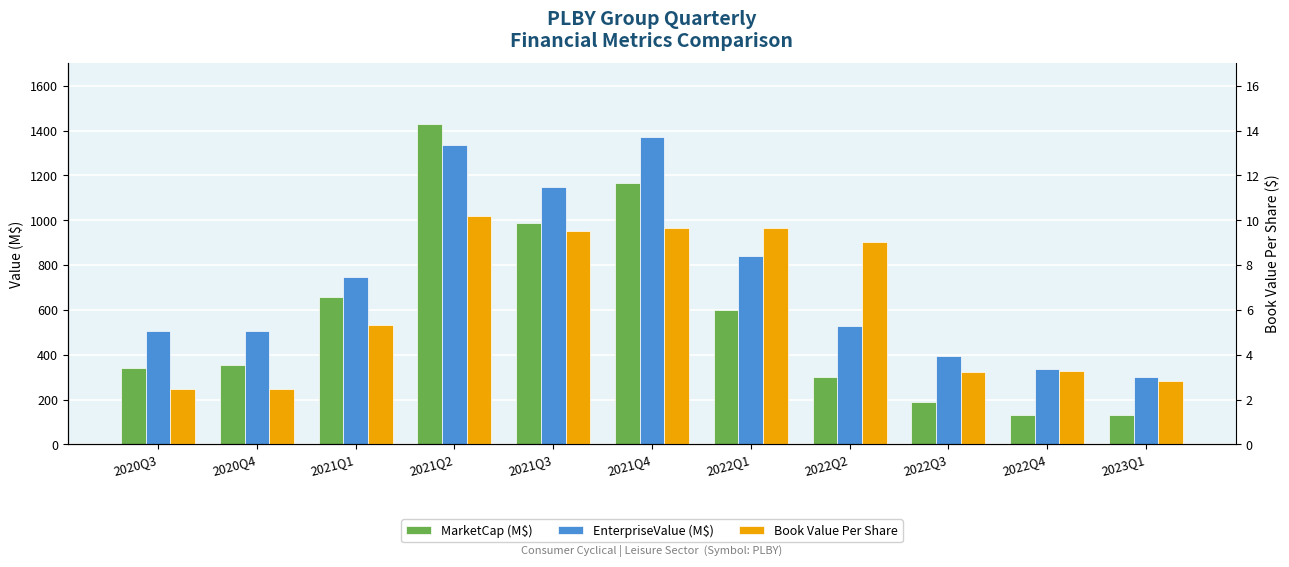

What is the label of the 7th bar from the right?

2021Q3